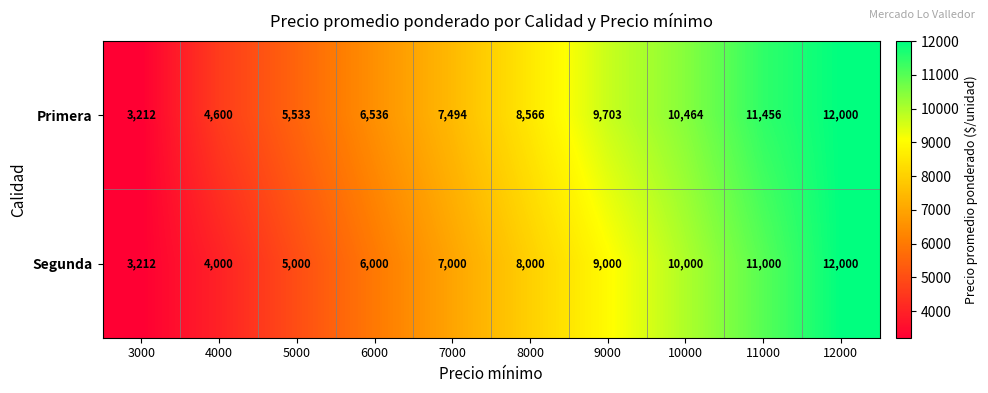

What is the total value across all series at 8000?

16566